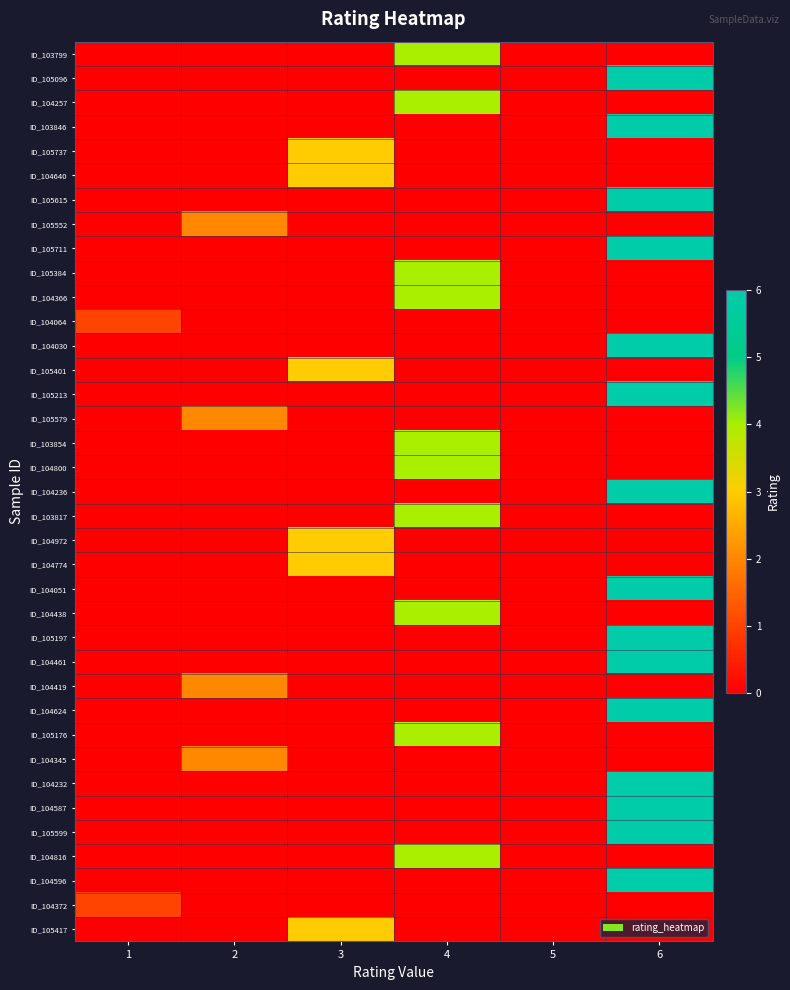

At how many categories does at least one series exceed 2?

3